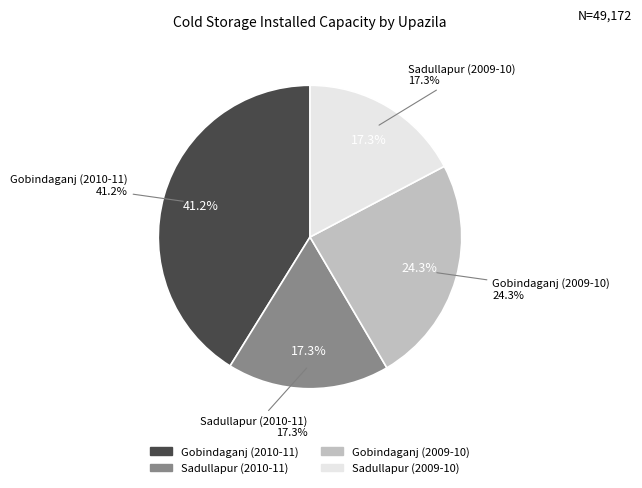

What portion of the pie excludes Gobindaganj (2010-11)?

58.8%